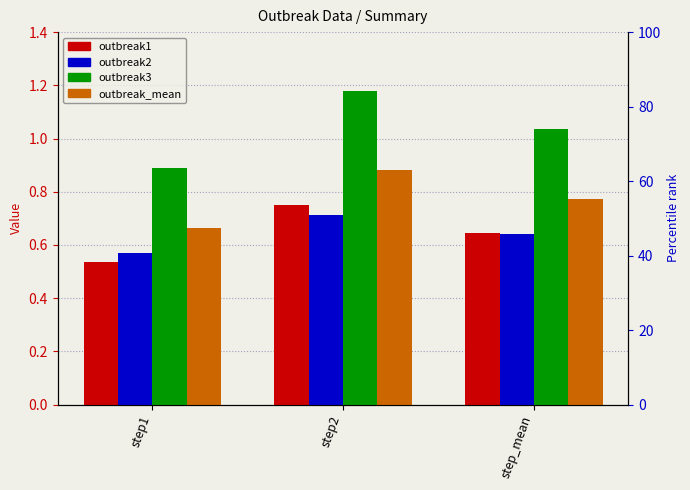

How many groups of bars are there?

3